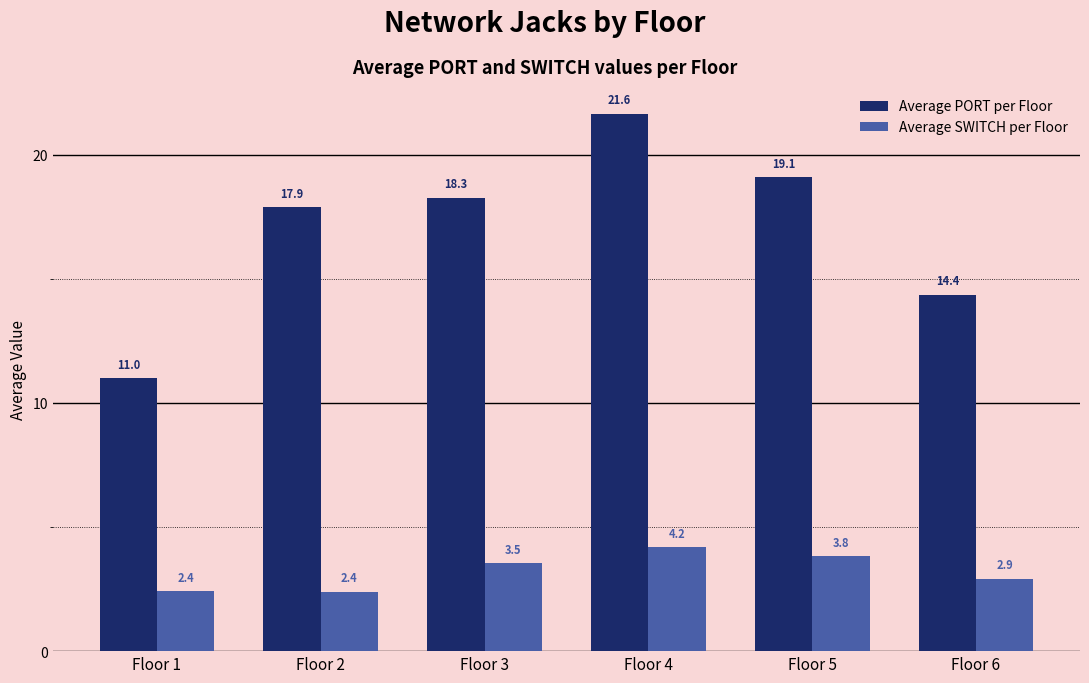

What value does the Average SWITCH per Floor series have at Floor 4?

4.2